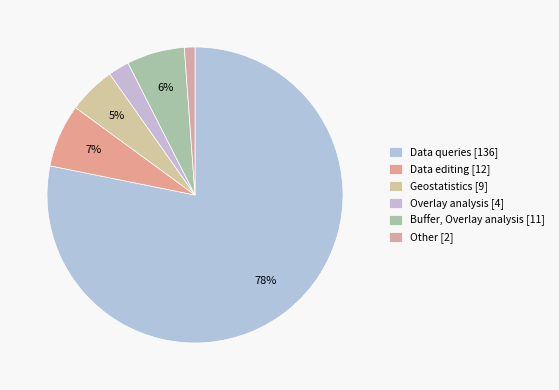

How many segments does this pie chart have?

6